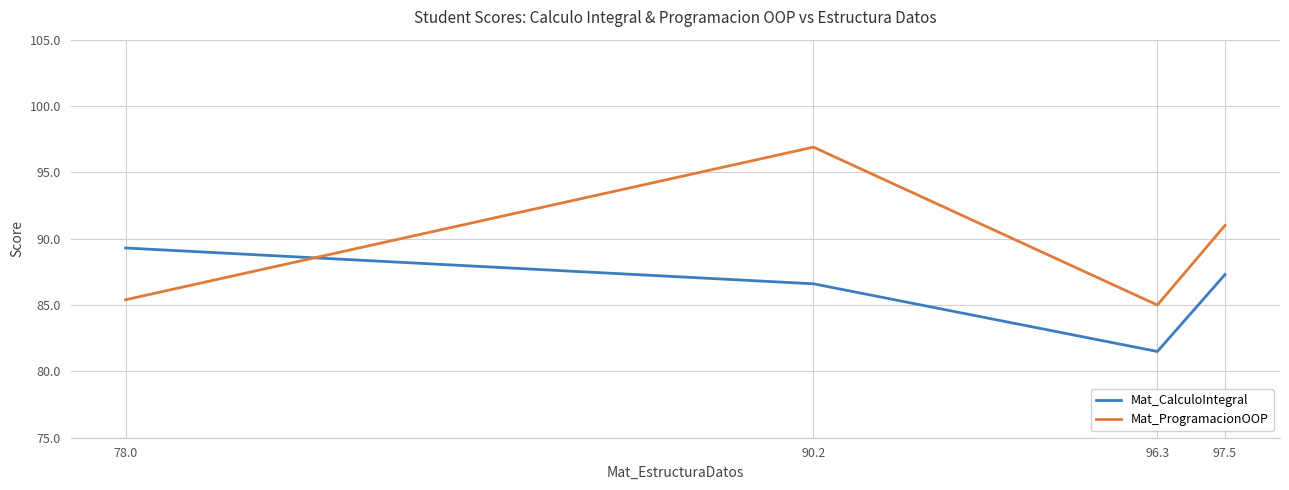

What is the difference between the highest and lowest values at 90.2?

10.3